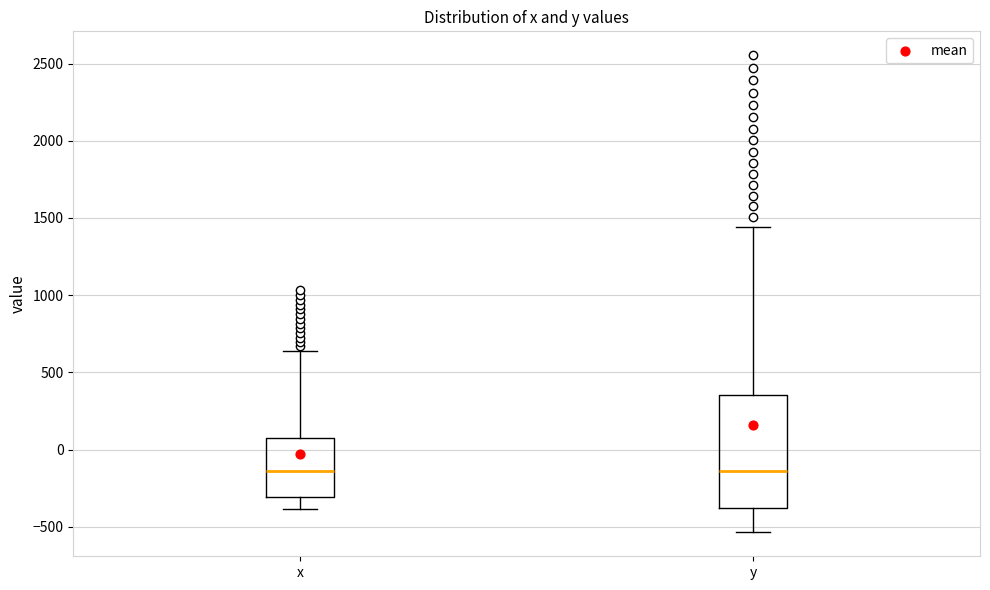

Reading left to right, transcribe this box plot: for each box, give where its median line is, the range the box spans, and where its two whiskers end, as read against the y-axis. The values are not printed on the chart, so give them approximately, as read against the axis.

x: median -150, box -300 to 100, whiskers -400 to 650
y: median -150, box -400 to 350, whiskers -550 to 1450